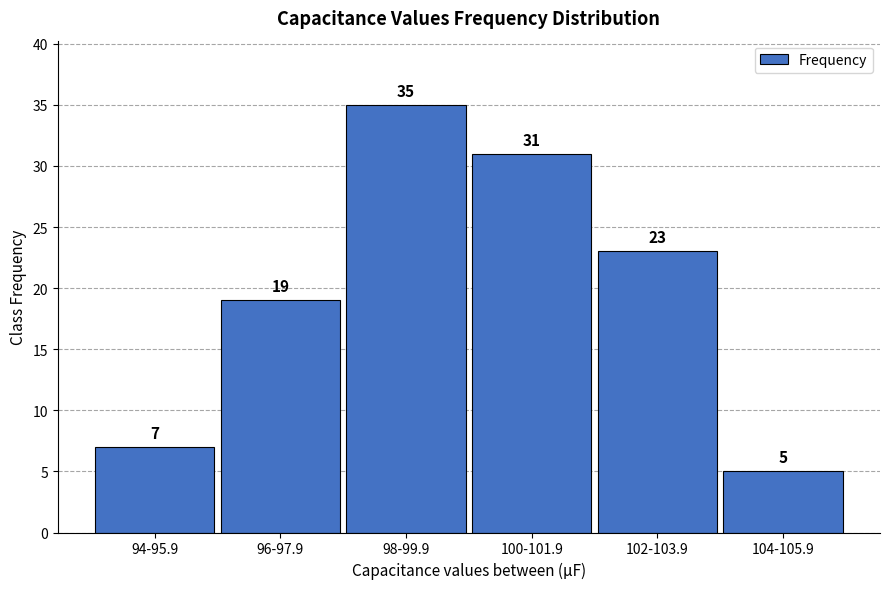

Reading right to left, list all the values displayed in this chart.

104-105.9=5	102-103.9=23	100-101.9=31	98-99.9=35	96-97.9=19	94-95.9=7